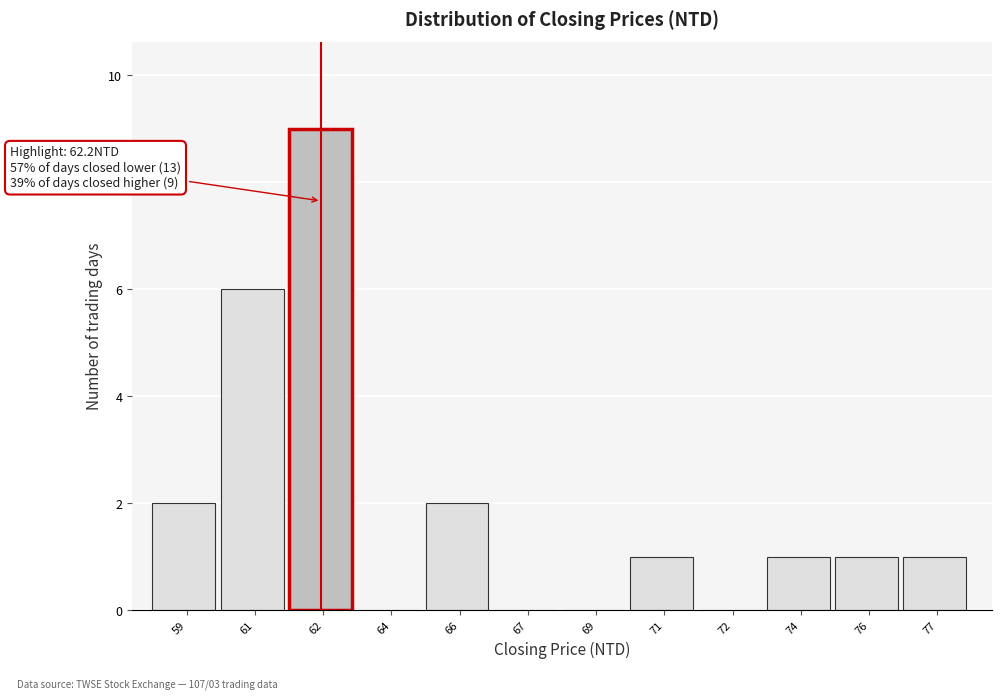

Reading left to right, transcribe all the data shown in this chart.

59=2	61=6	62=9	64=0	66=2	67=0	69=0	71=1	72=0	74=1	76=1	77=1